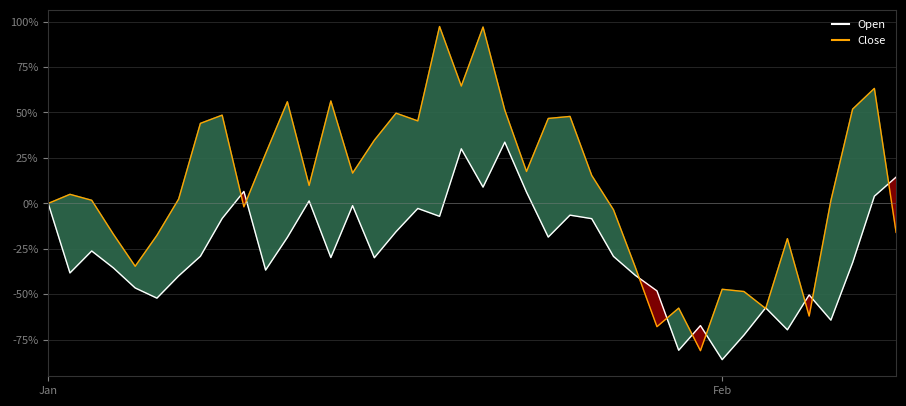

What is the greatest value displayed?

97.3